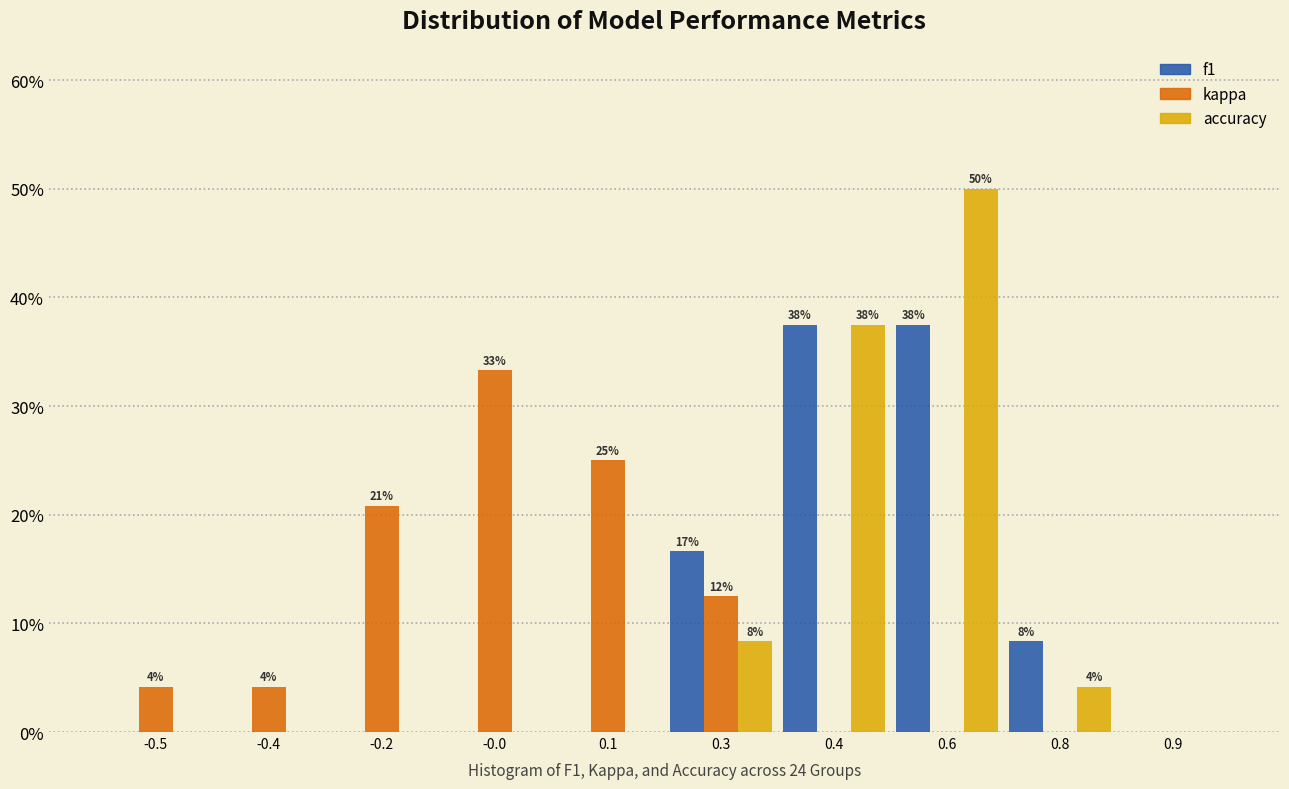

Reading left to right, extract all data points from this chart.

f1: -0.5=0.0	-0.4=0.0	-0.2=0.0	-0.0=0.0	0.1=0.0	0.3=16.7	0.4=37.5	0.6=37.5	0.8=8.3	0.9=0.0
kappa: -0.5=4.2	-0.4=4.2	-0.2=20.8	-0.0=33.3	0.1=25.0	0.3=12.5	0.4=0.0	0.6=0.0	0.8=0.0	0.9=0.0
accuracy: -0.5=0.0	-0.4=0.0	-0.2=0.0	-0.0=0.0	0.1=0.0	0.3=8.3	0.4=37.5	0.6=50.0	0.8=4.2	0.9=0.0